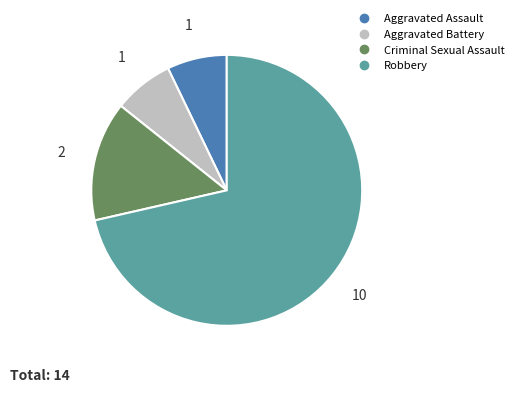

Is it true that Robbery is 60% of the pie?

False